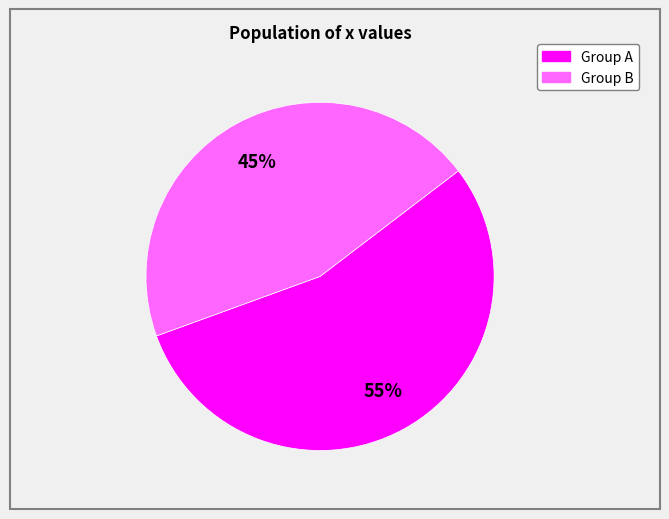

Count the number of slices in the pie.

2